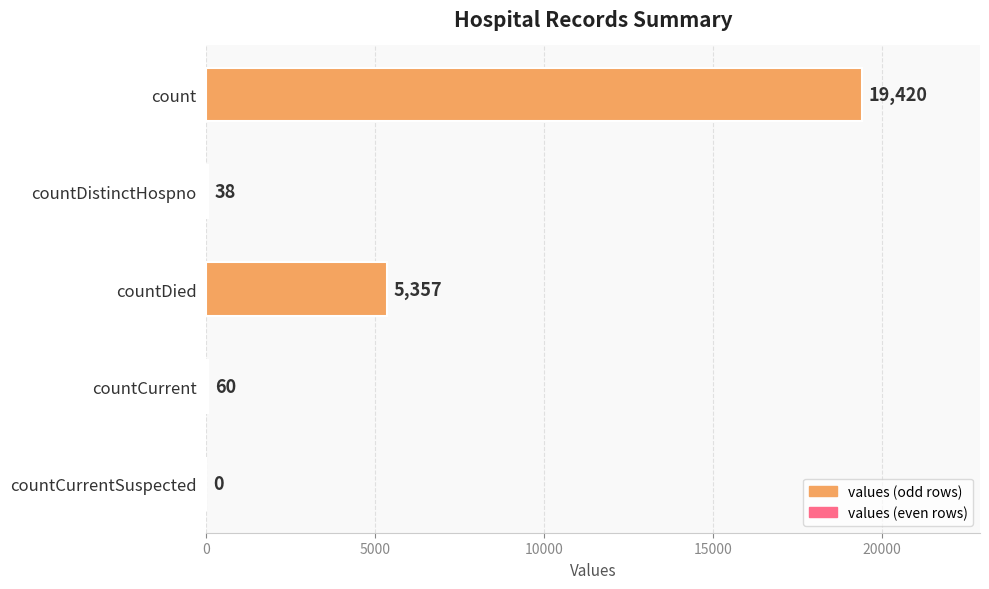

What is the sum of all values?

24875